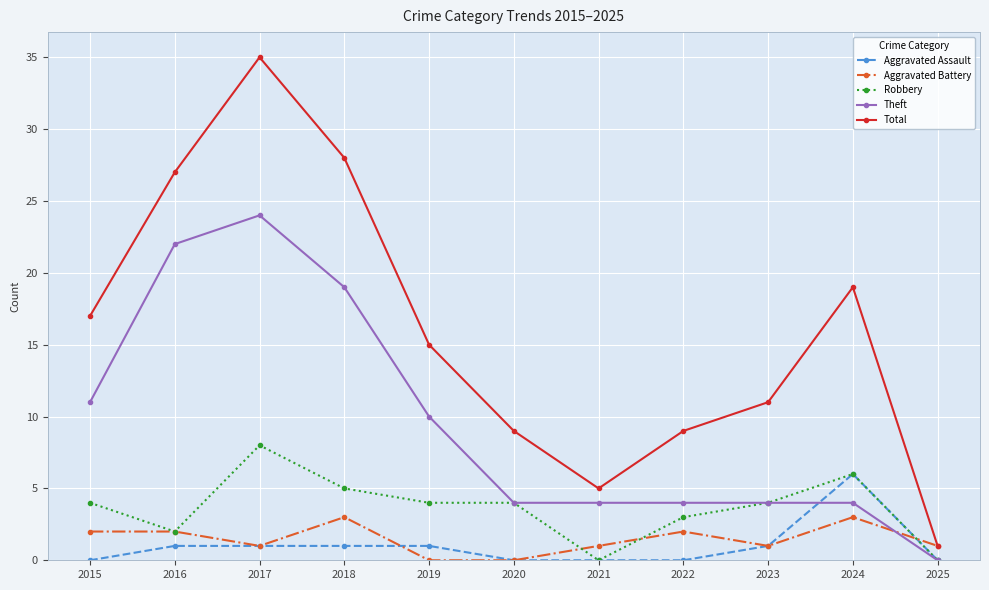

Which series has the largest total across all categories?

Total